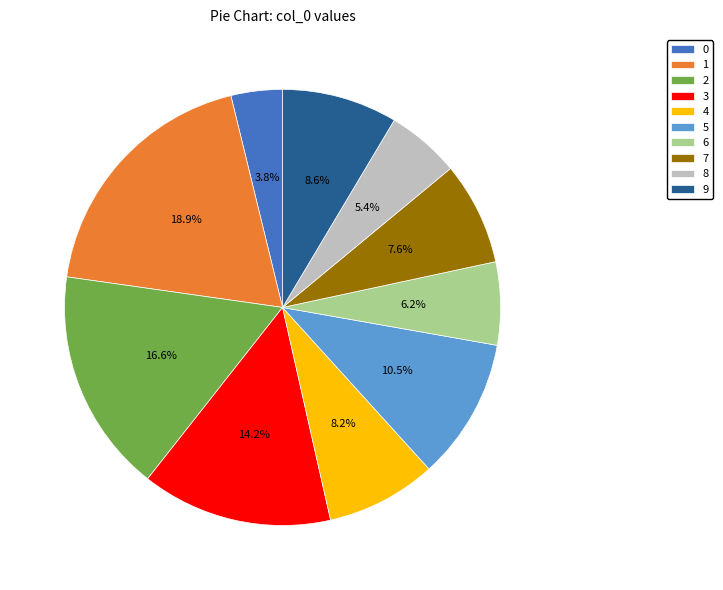

To the nearest percent, what is the combined percentage of 9 and 0?

12%